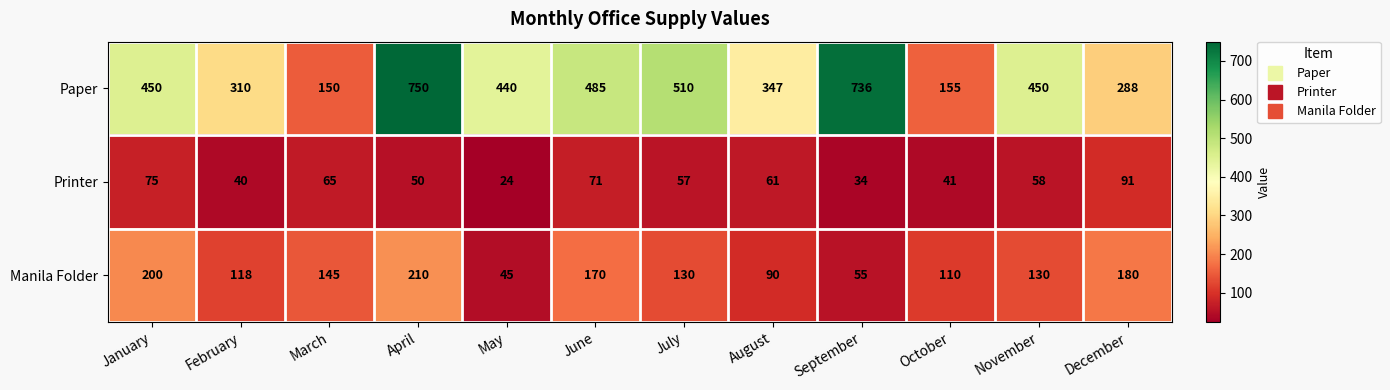

Which series changed the most between May and November?

Manila Folder